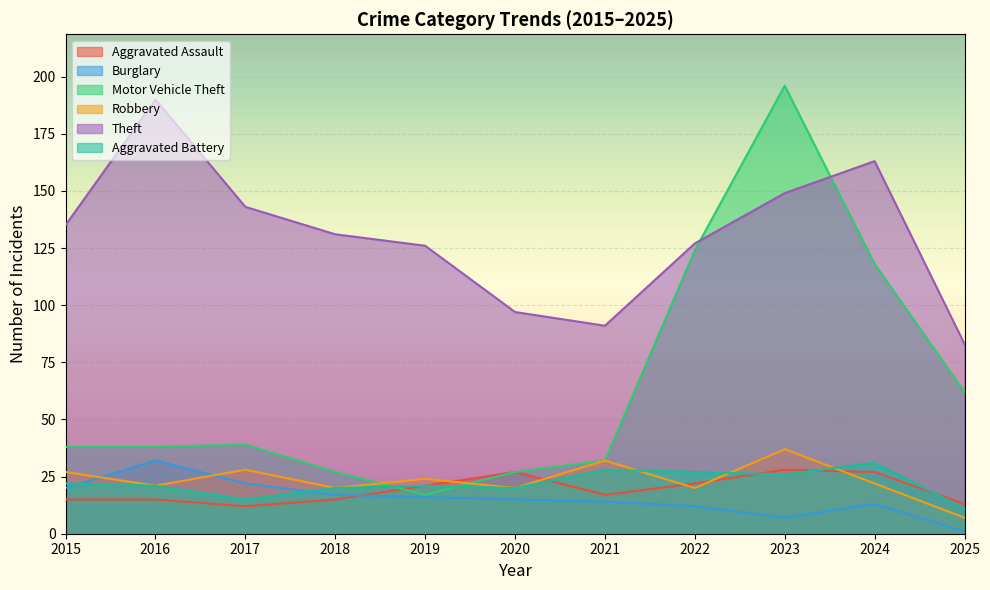

At which label does Aggravated Battery reach its peak?

2024